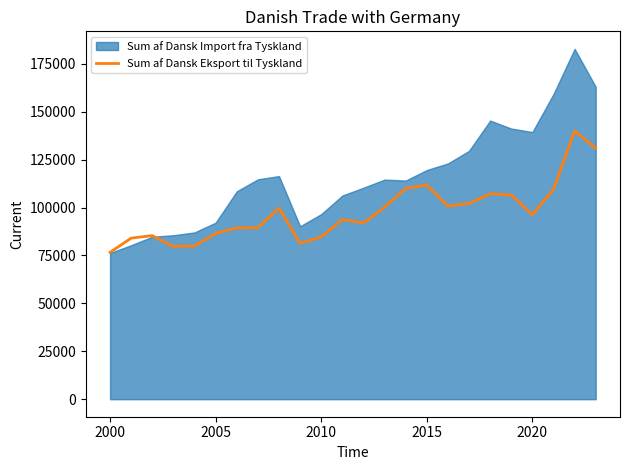

What is the minimum value for Sum af Dansk Eksport til Tyskland?

76643.4